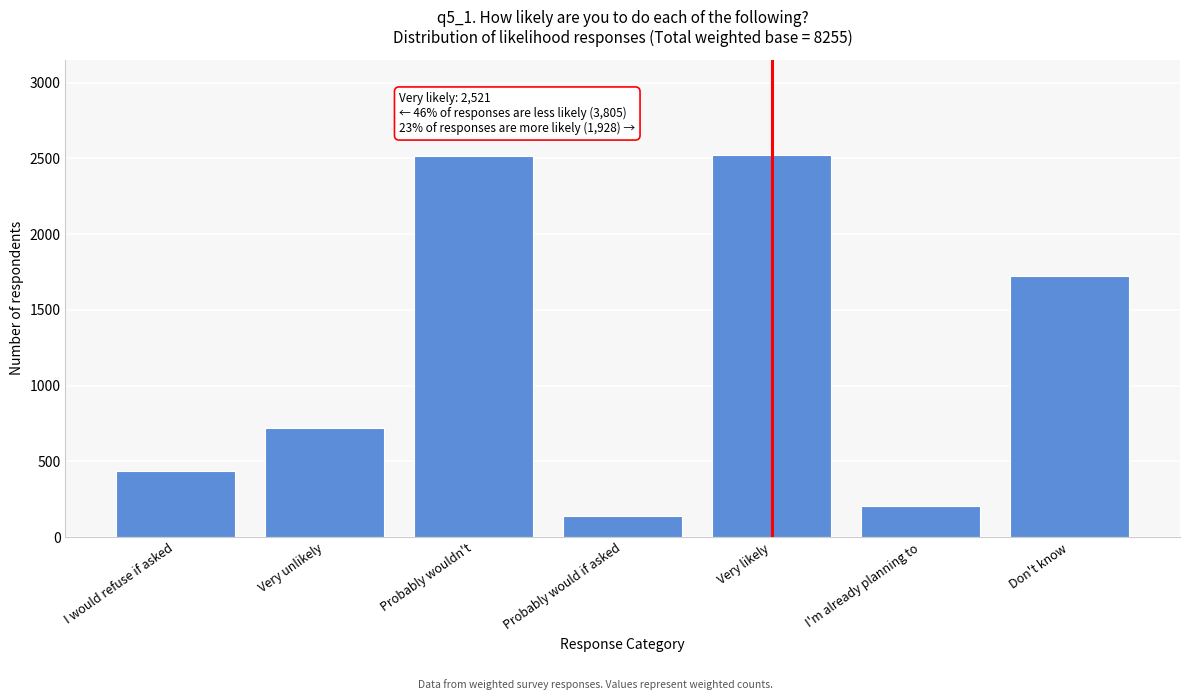

Approximately how many times larger is the value at Probably wouldn't compared to I'm already planning to?

12.2